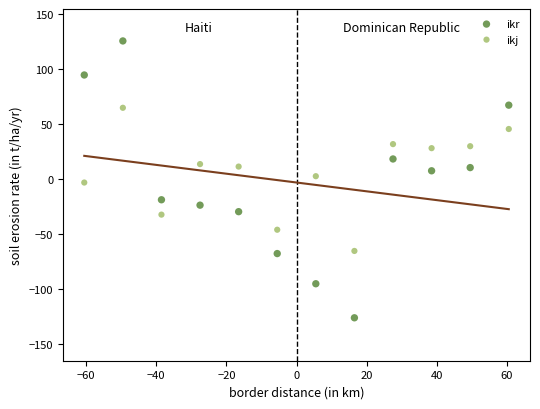

Which series reaches the maximum Y coordinate?

ikr